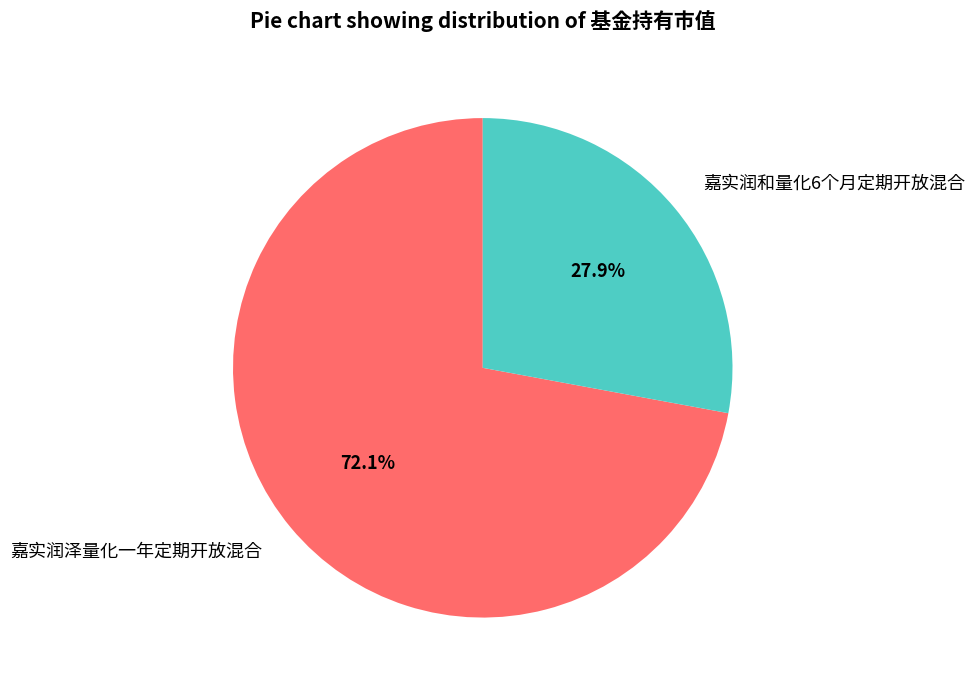

The 嘉实润泽量化一年定期开放混合 slice represents 72% of the pie. True or false?

True